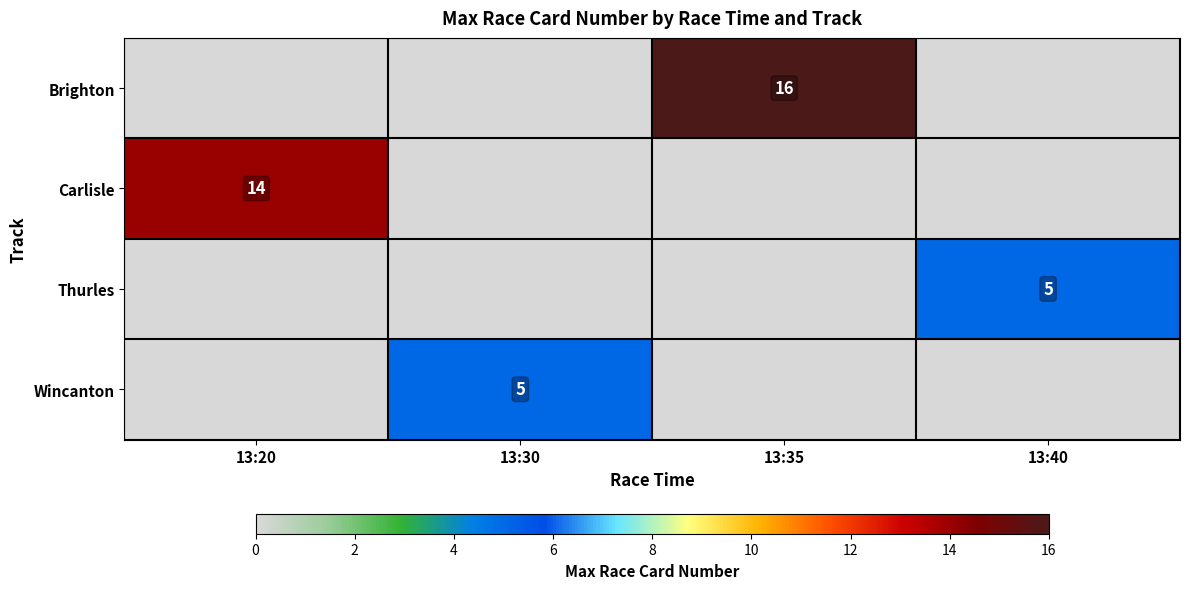

The Carlisle series shows 14 at 13:20. True or false?

True